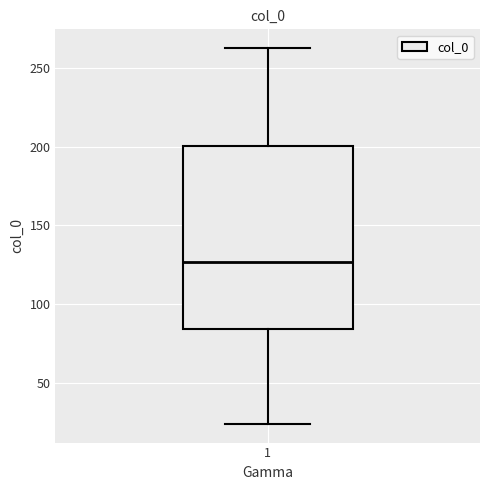

Read this box plot against the y-axis: the position of the median line, the range covered by the box, and the ends of both whiskers. The values are not printed on the chart, so give them approximately, as read against the axis.

median 125, box 85 to 200, whiskers 25 to 265